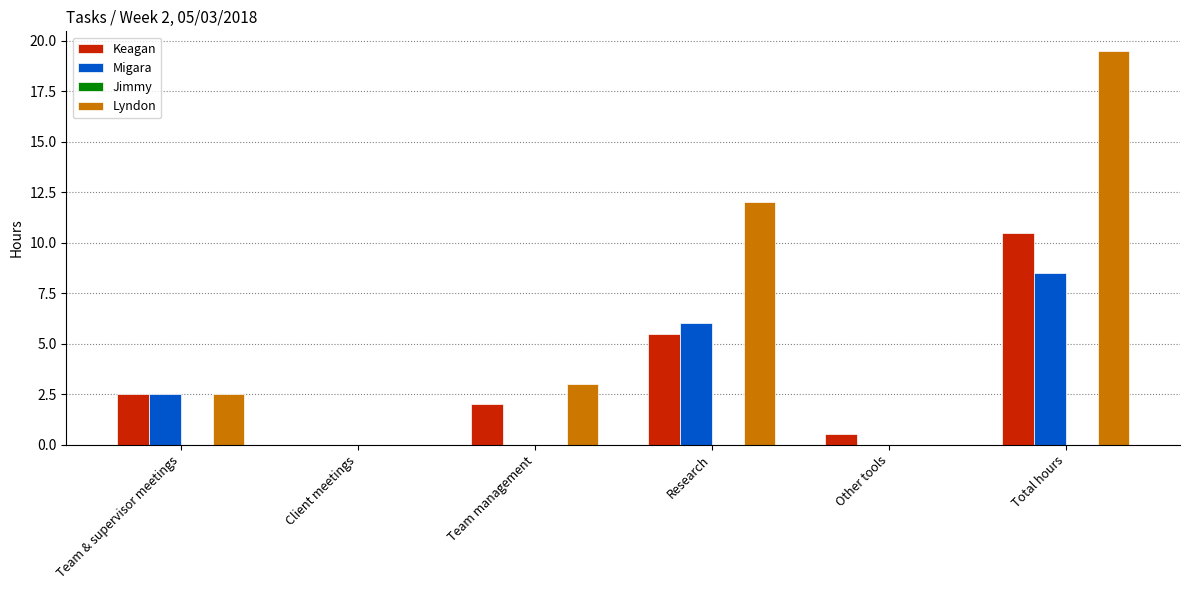

True or false: Lyndon has a value of 19.5 at Total hours.

True